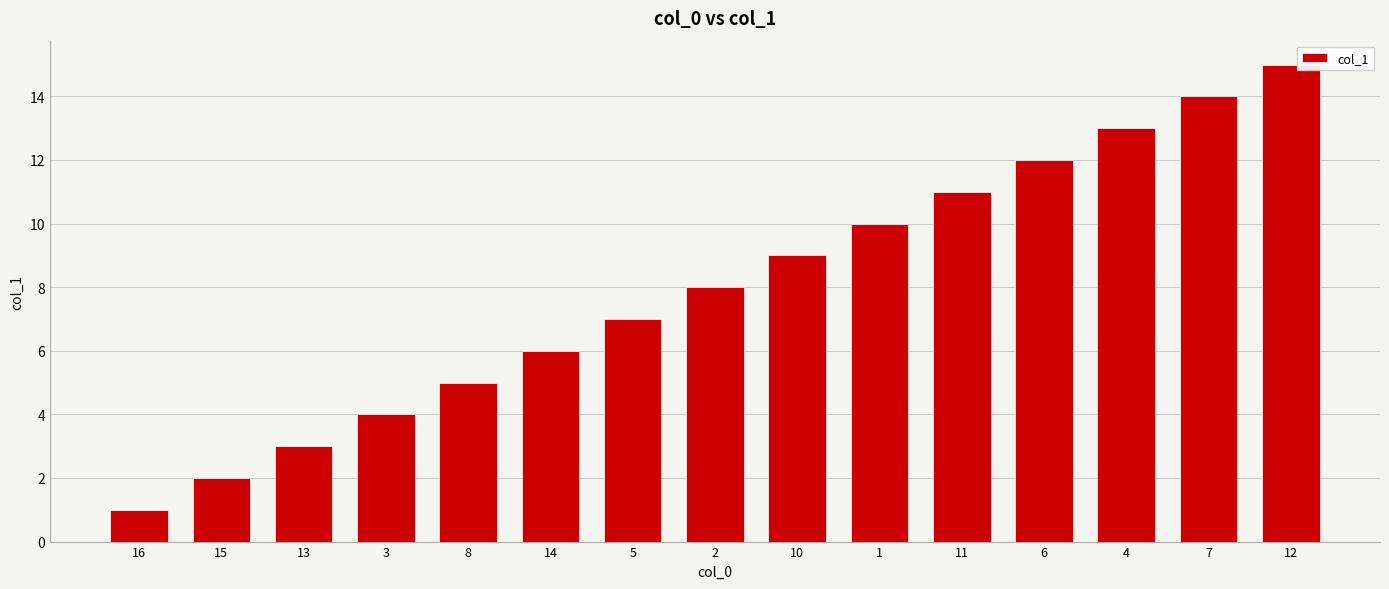

Rank the categories by value from lowest to highest.

16, 15, 13, 3, 8, 14, 5, 2, 10, 1, 11, 6, 4, 7, 12